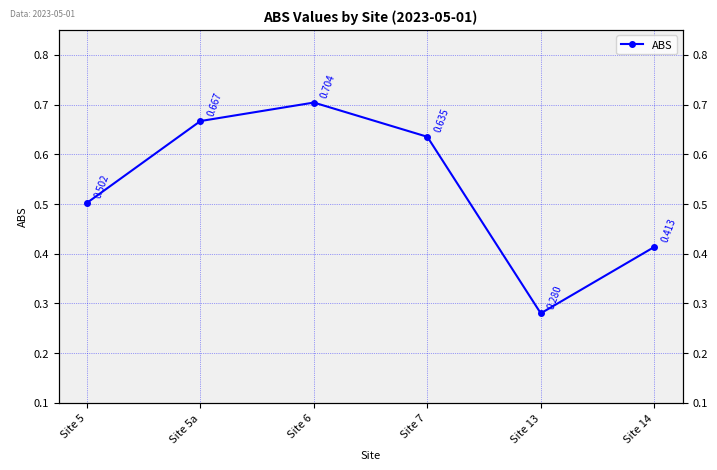

Does the chart display data point markers on the line(s)?

Yes